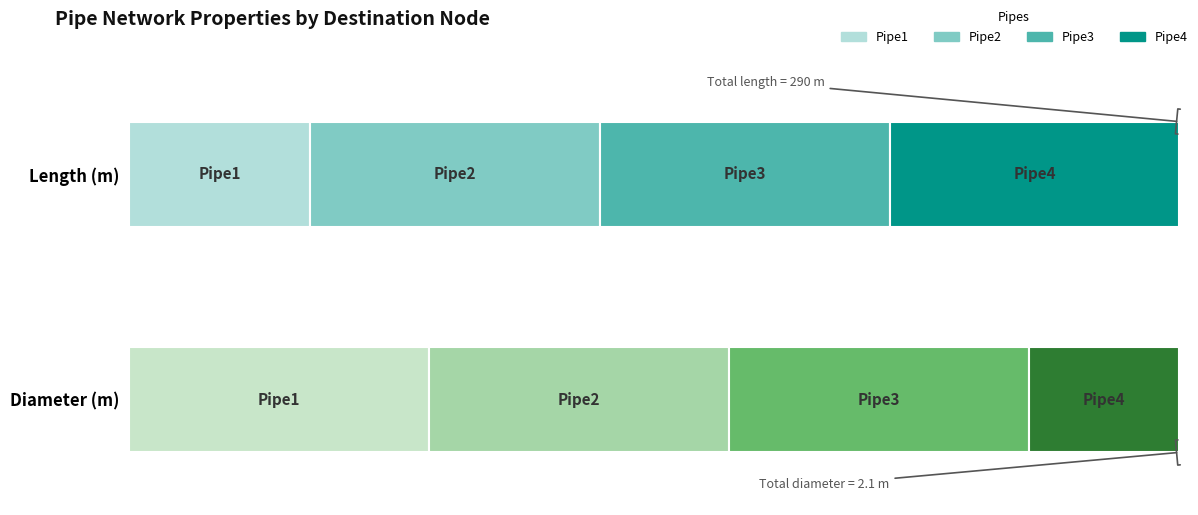

What is the greatest value displayed?

80.0